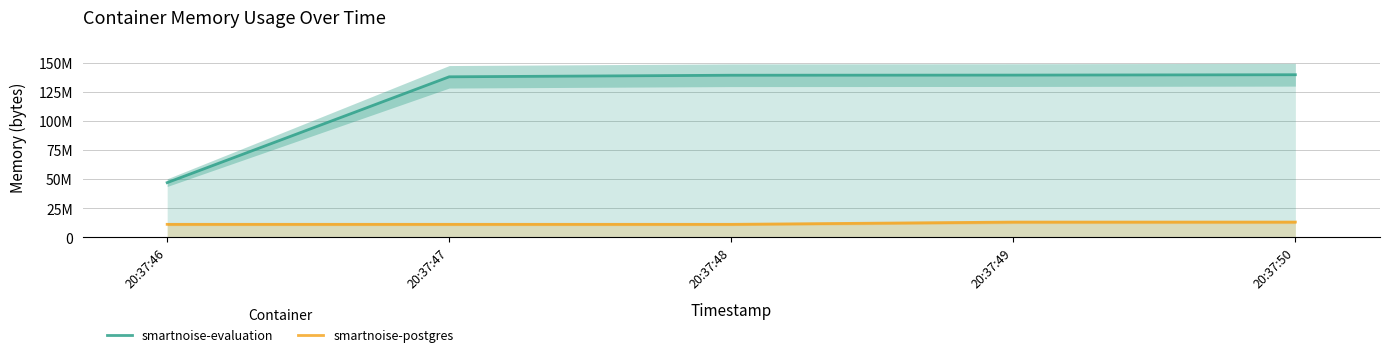

What are all the series names shown in the legend?

smartnoise-evaluation, smartnoise-postgres